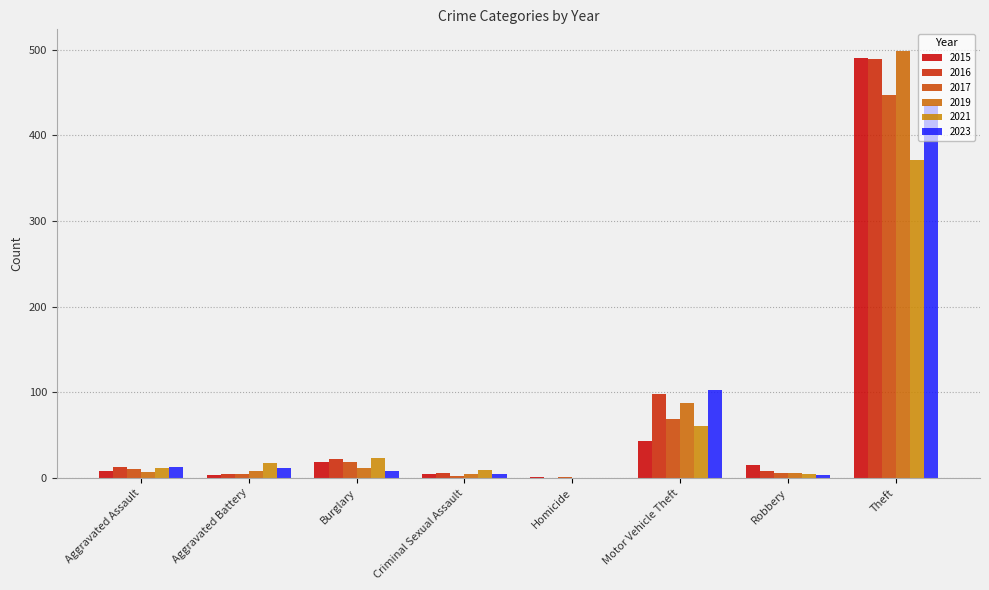

Rank the categories by 2021 value from highest to lowest.

Theft, Motor Vehicle Theft, Burglary, Aggravated Battery, Aggravated Assault, Criminal Sexual Assault, Robbery, Homicide